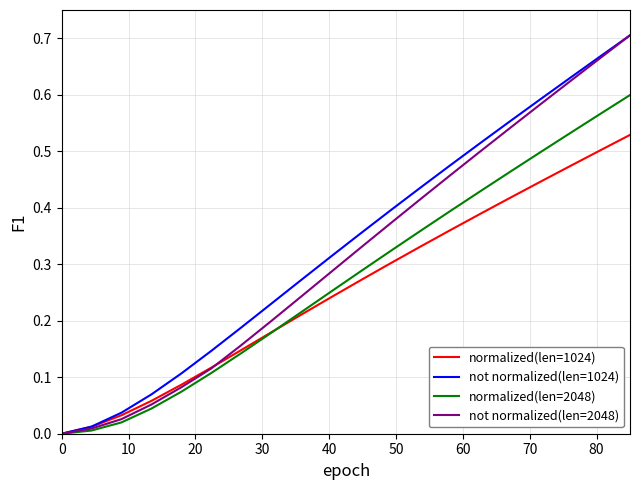

Rank the series by their average value, from lowest to highest.

normalized(len=1024), normalized(len=2048), not normalized(len=2048), not normalized(len=1024)